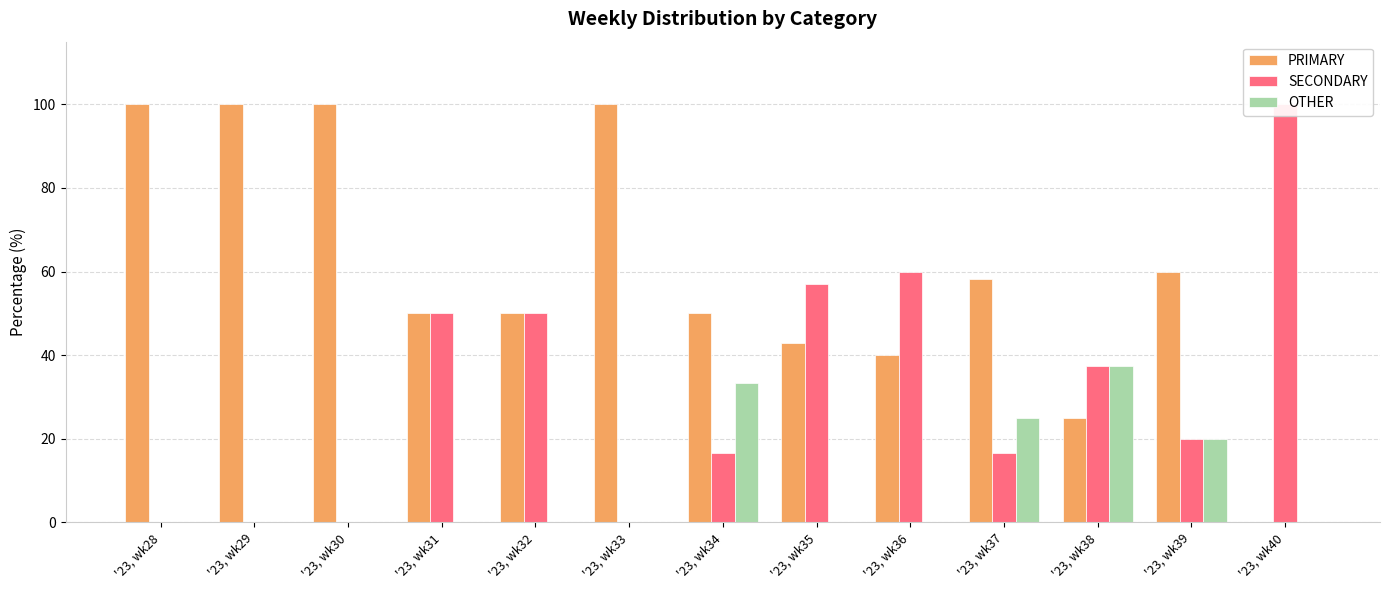

Which series changed the most between '23, wk29 and '23, wk32?

PRIMARY